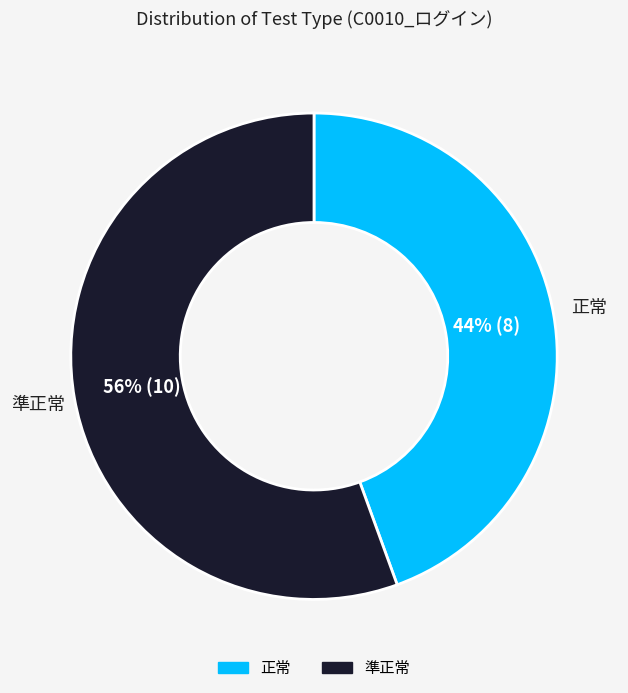

To the nearest percent, what is the average slice percentage?

50%